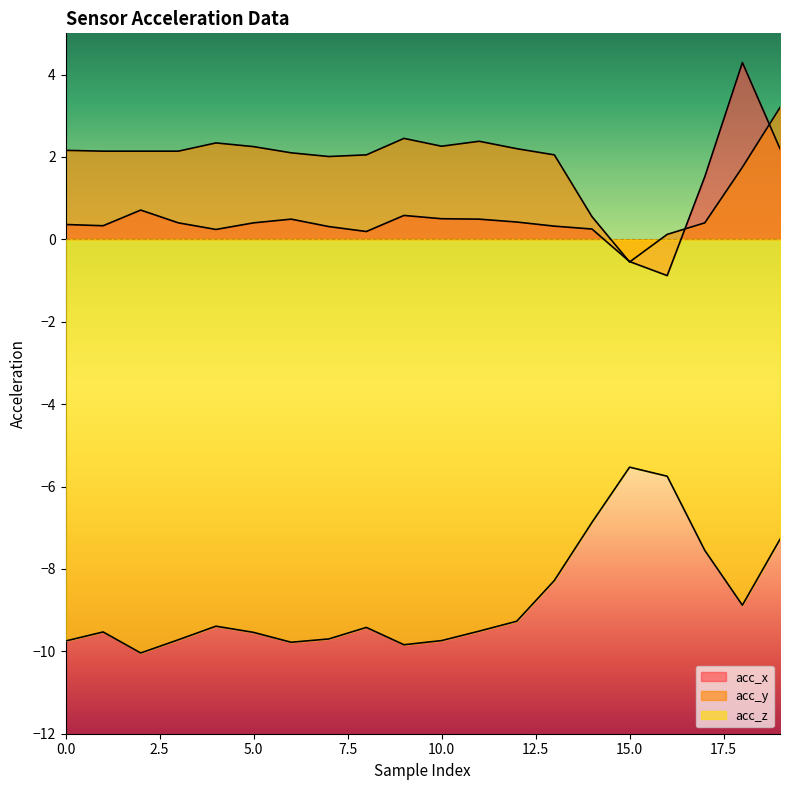

Is it true that acc_y equals 0.5 at 7?

False